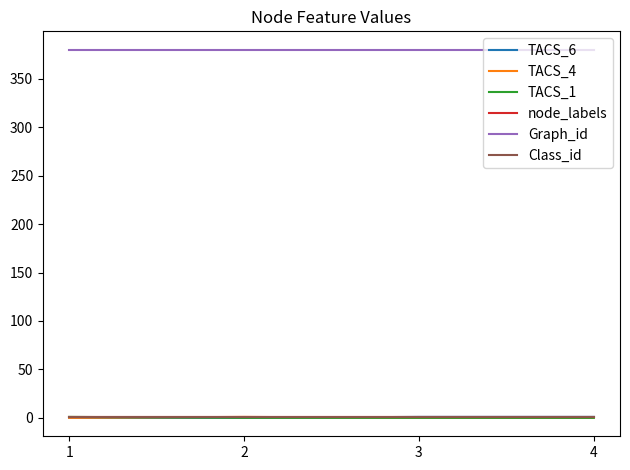

True or false: TACS_6 and Graph_id intersect in this chart.

False